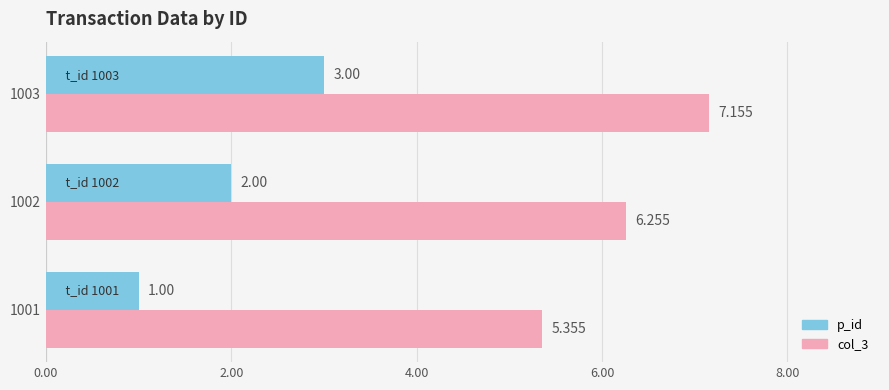

Which series has the largest range (max minus min)?

p_id